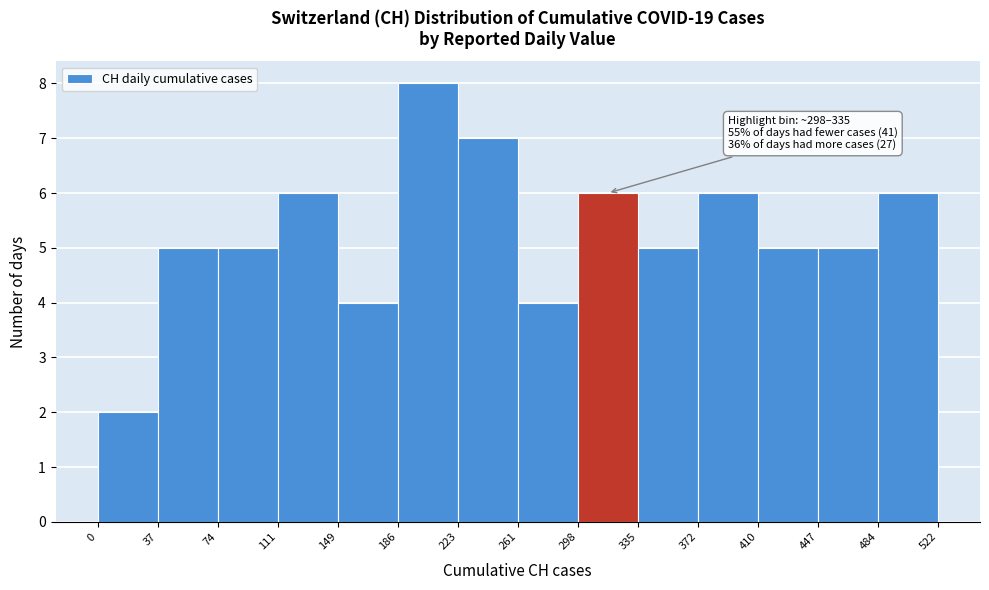

Over which range of the x-axis is the bar tallest?

186 to 223